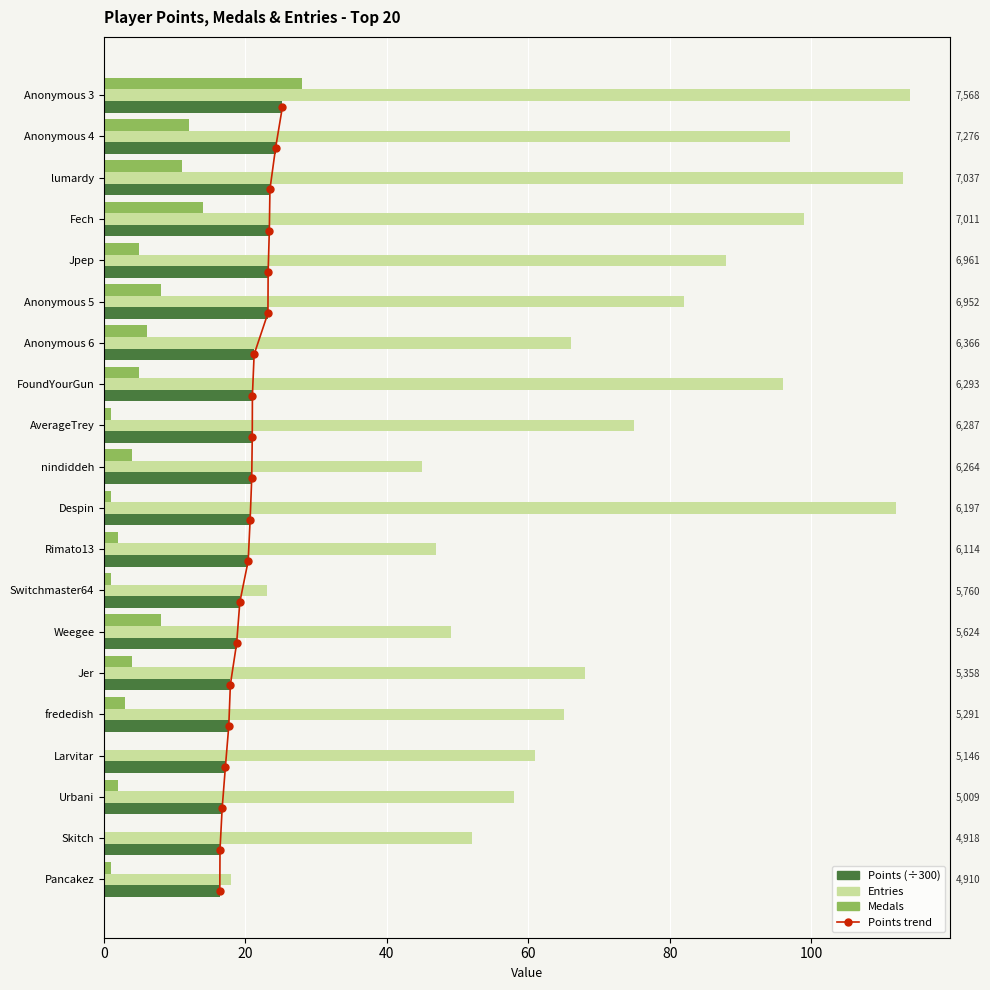

Does the chart contain stacked bars?

No